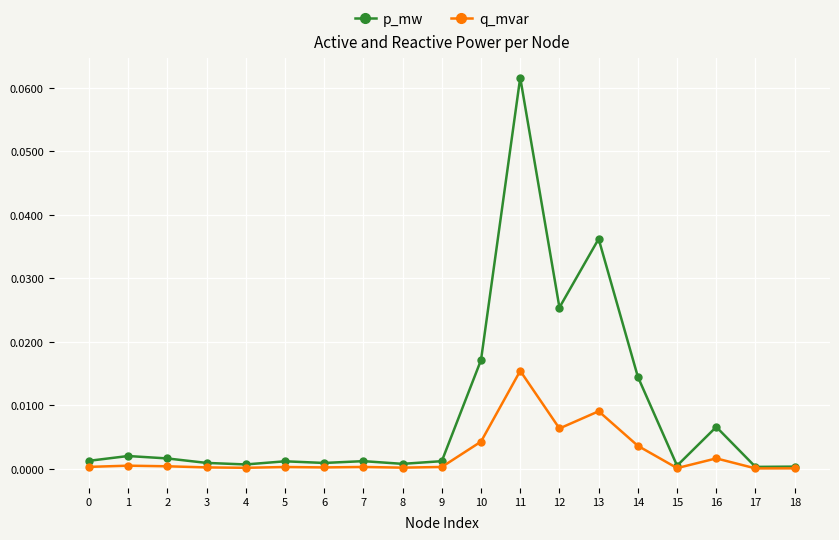

What are all the series names shown in the legend?

p_mw, q_mvar